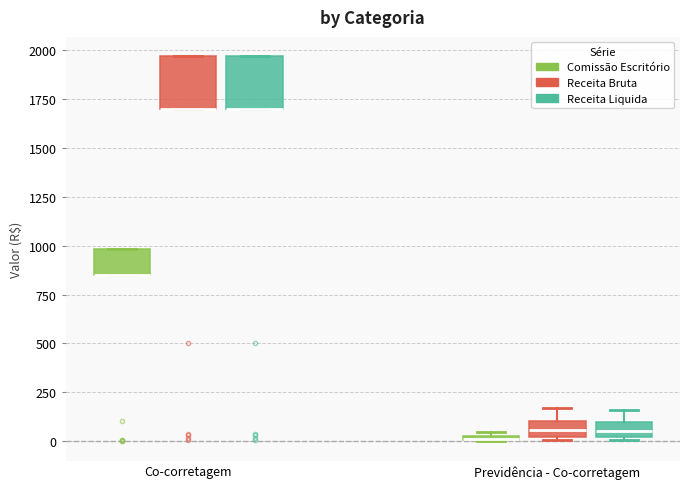

Where is the upper edge of the box for Co-corretagem (Comissão Escritório) on the y-axis? The values are not printed on the chart, so give them approximately, as read against the axis.

1000